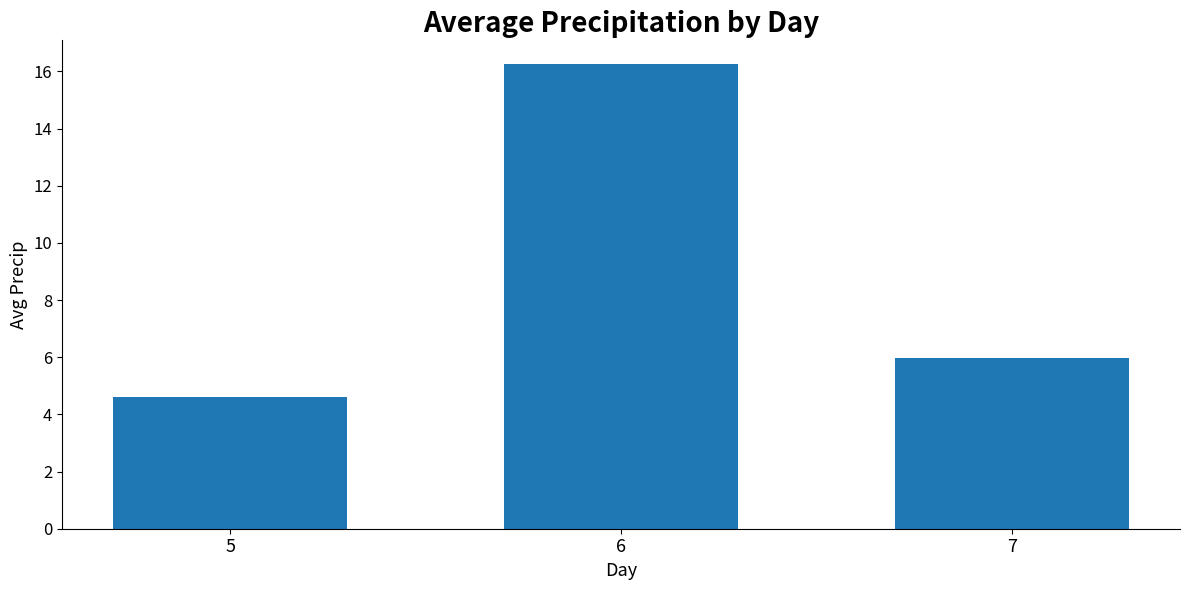

The value at 6 is 4.5. True or false?

False